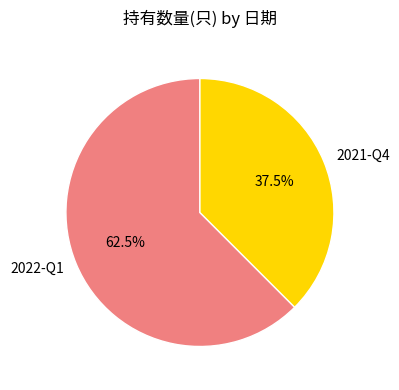

To the nearest percent, what is the difference between the largest and smallest slice percentages?

25%